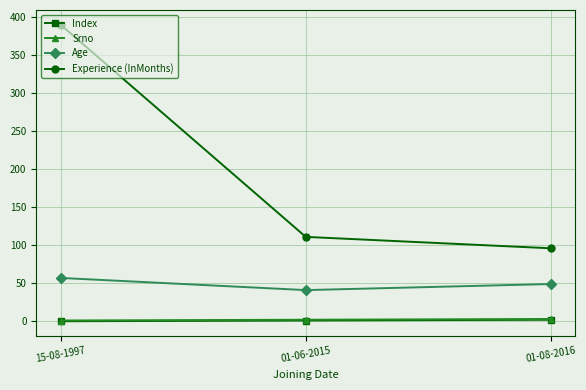

The value of Age at 15-08-1997 is 76. True or false?

False